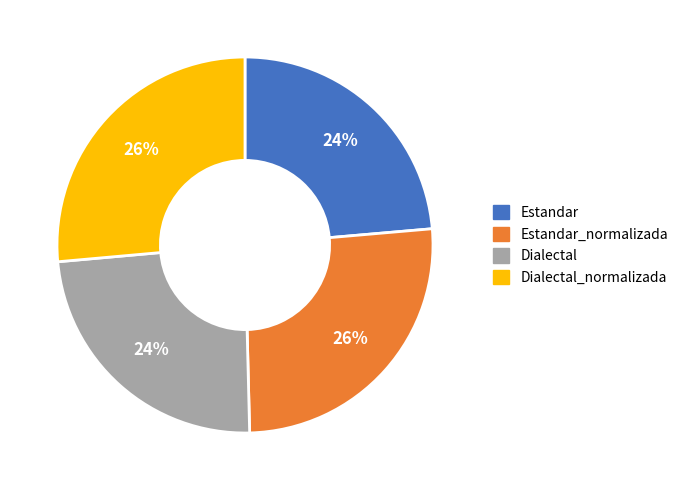

To the nearest percent, what is the average slice percentage?

25%